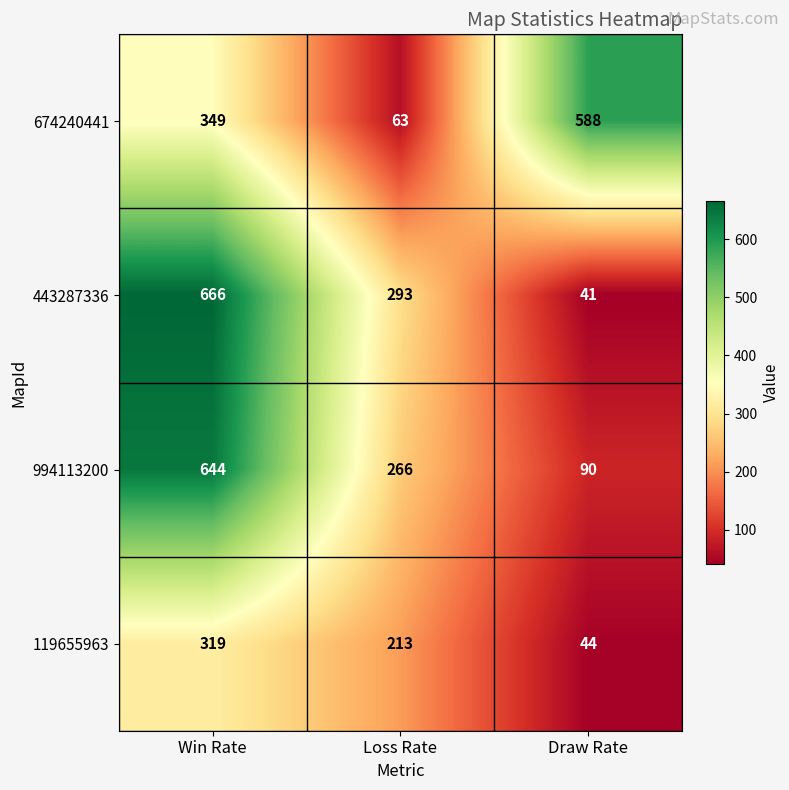

How many 443287336 values are between 41 and 666?

3